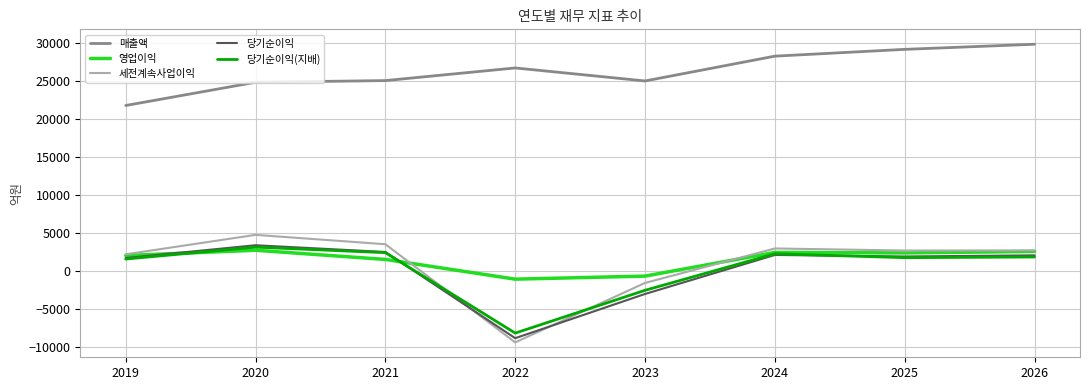

What is the difference between the maximum and minimum values in the 당기순이익(지배) series?

11322